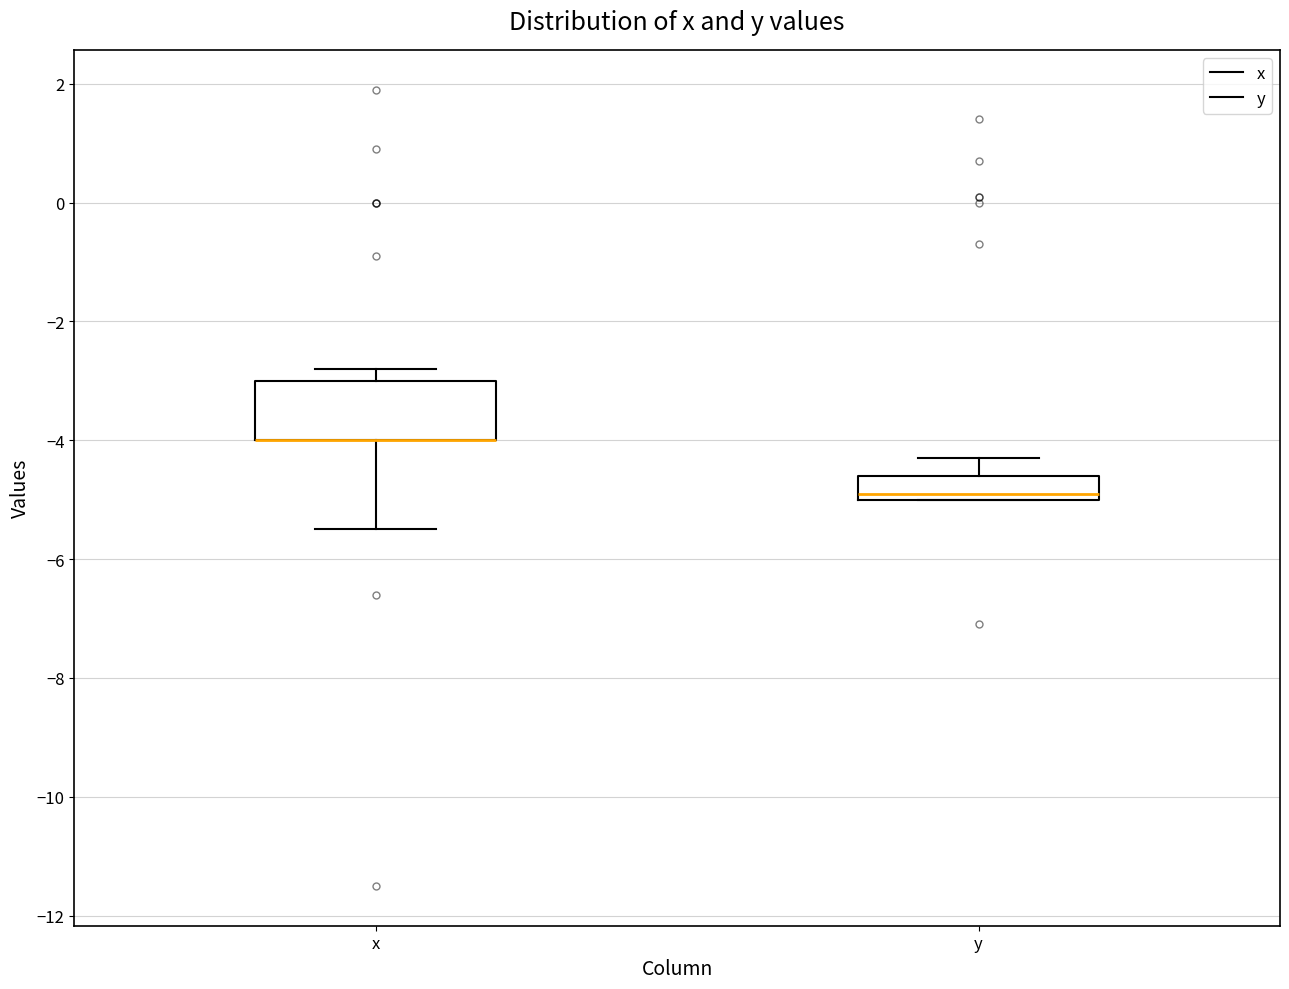

Where is the lower edge of the box for x on the y-axis? The values are not printed on the chart, so give them approximately, as read against the axis.

-4.0